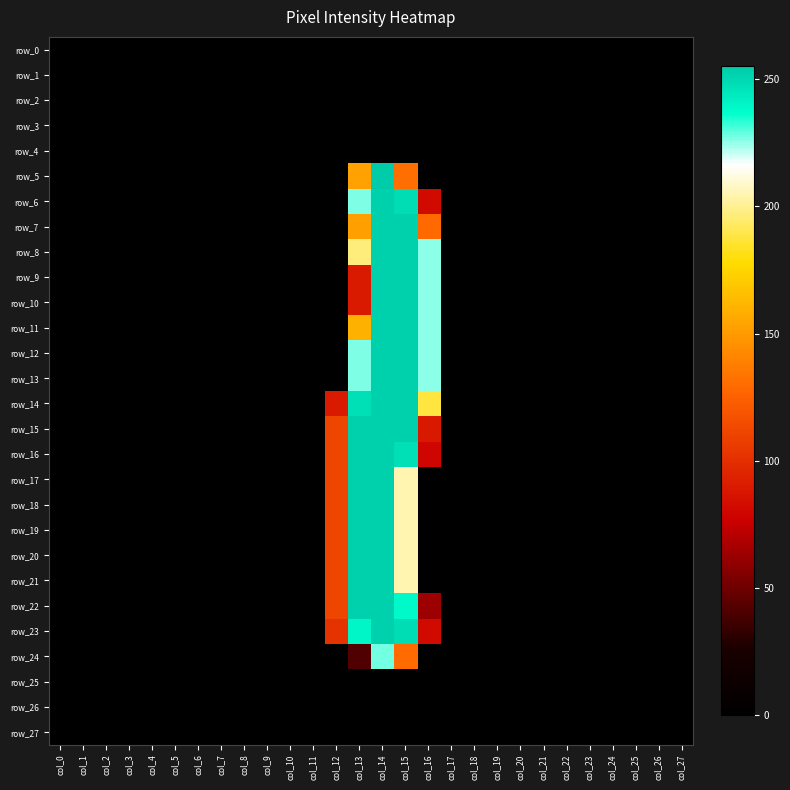

How many positive values does the row_19 series have?

4